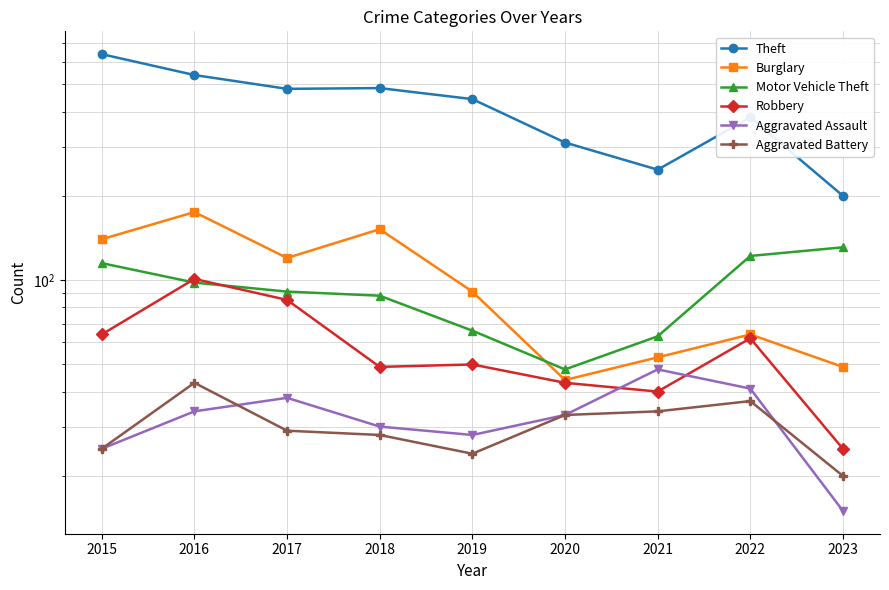

True or false: Robbery has a value of 69 at 2019.

False